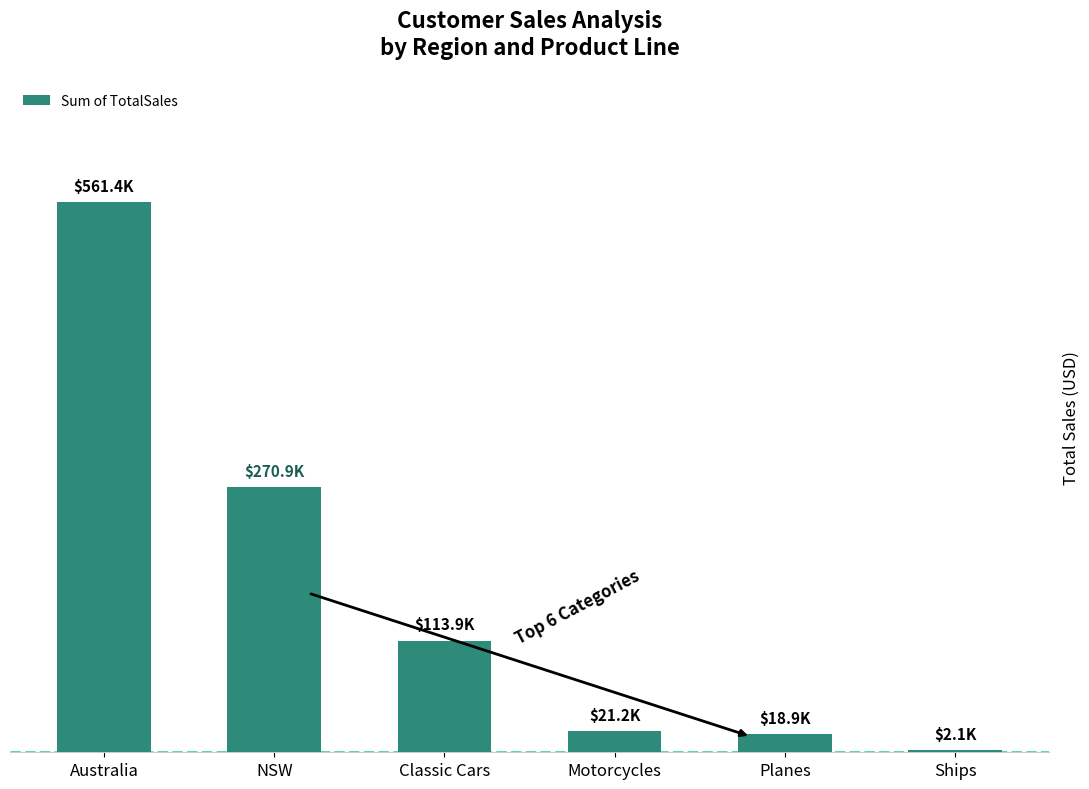

What is the label of the 2nd bar from the right?

Planes